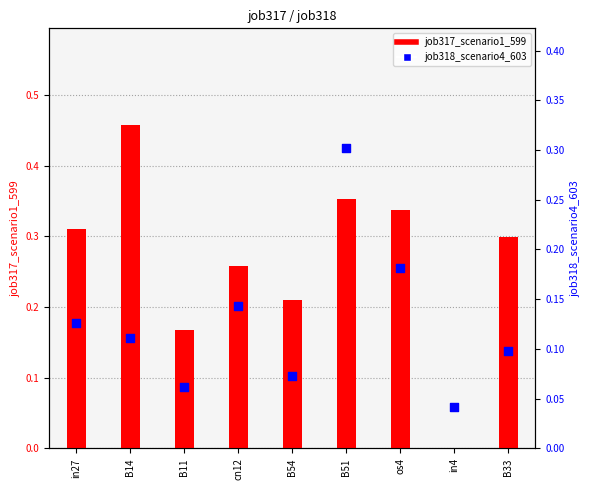

What are all the series names shown in the legend?

job317_scenario1_599, job318_scenario4_603